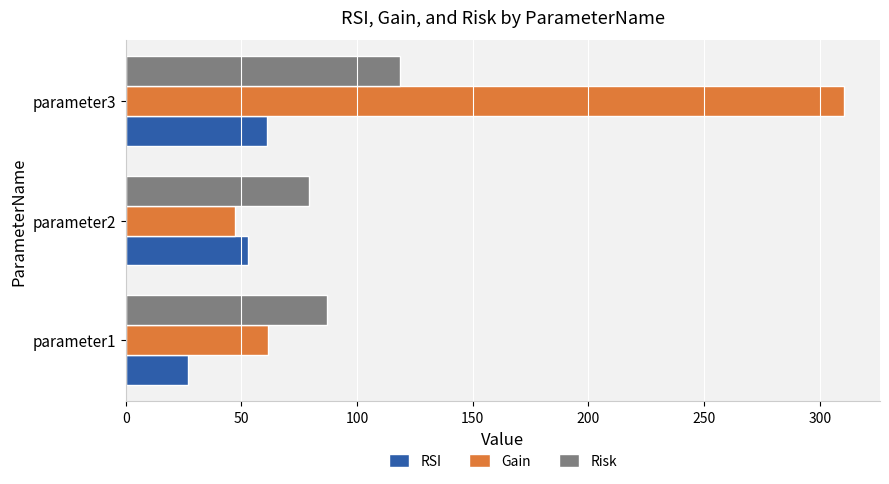

What is the approximate value of Gain at parameter2?

47.0